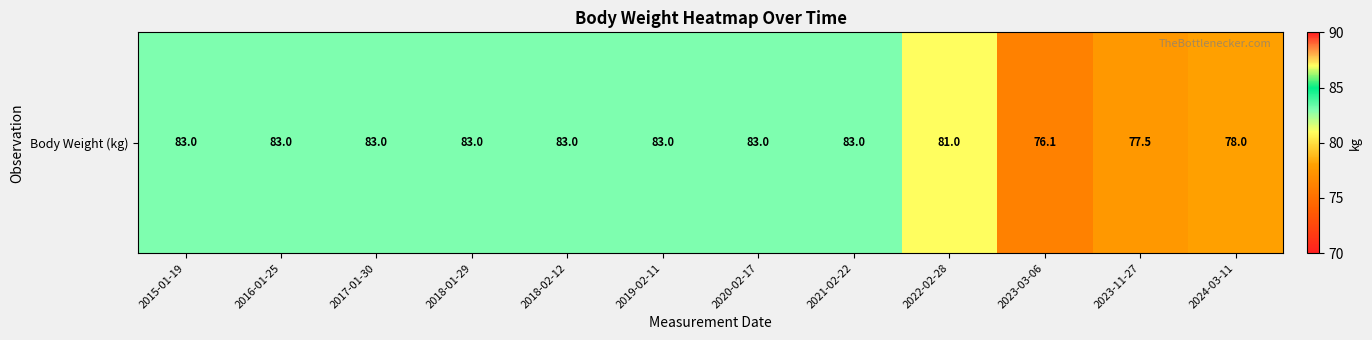

What is the sum of the values at 2018-01-29 and 2022-02-28?

164.0